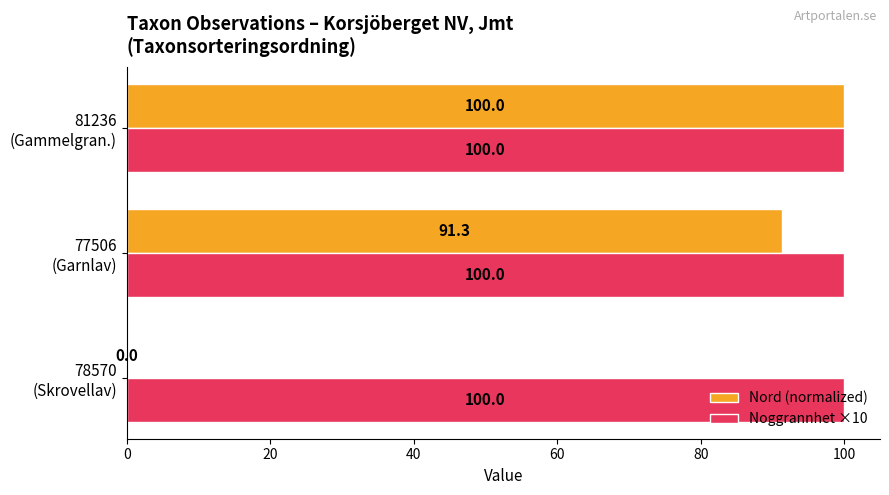

What is the highest value of the Nord (normalized) series?

100.0